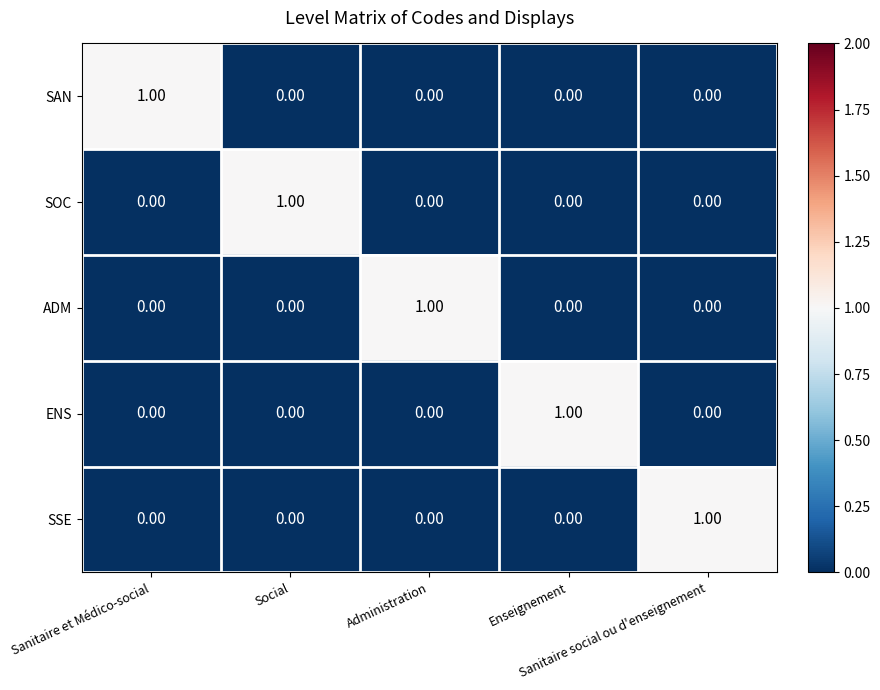

How many series are shown in this chart?

5